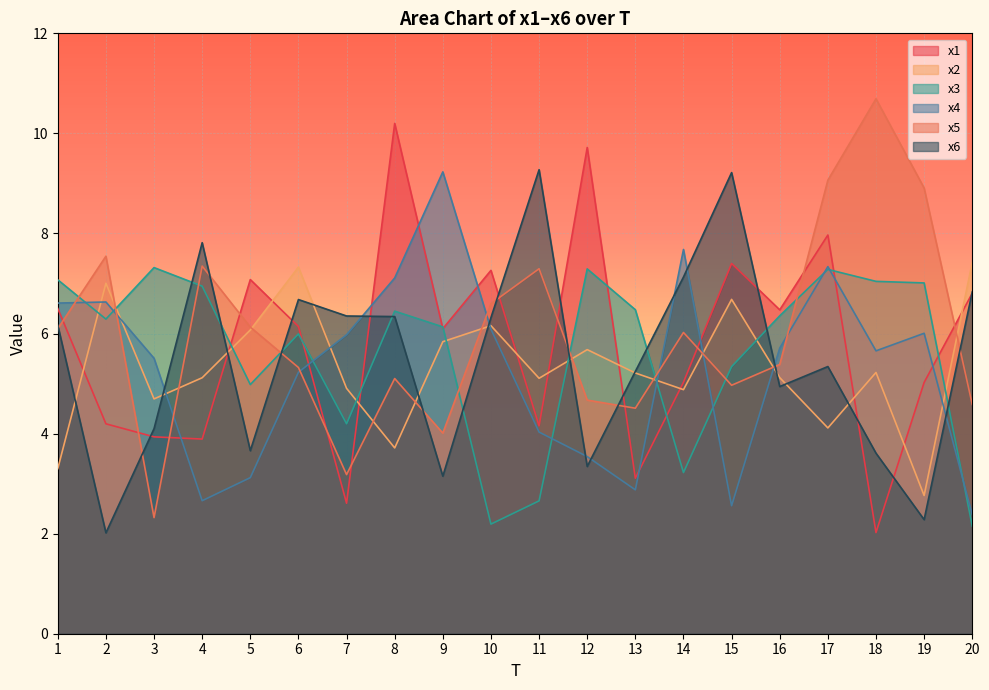

How many times do x3 and x2 cross each other?

9